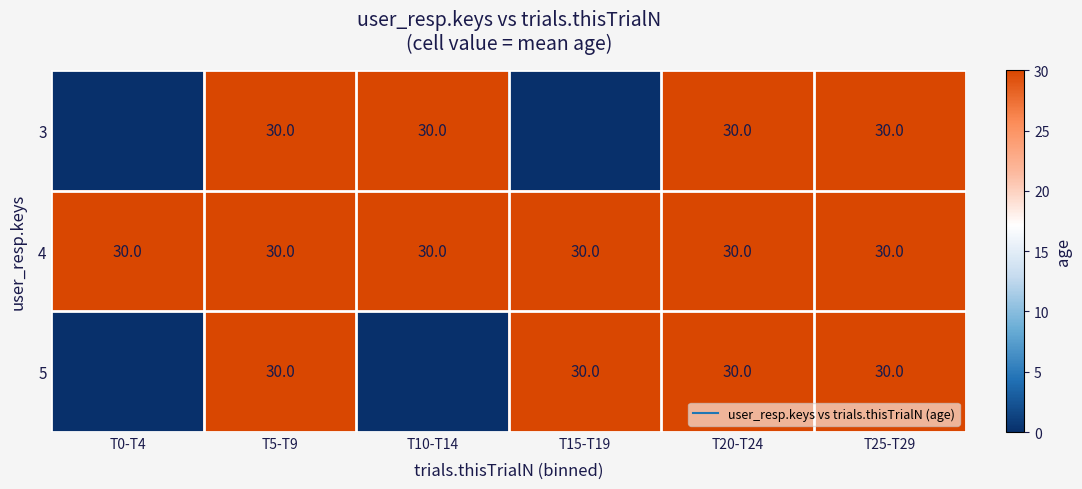

What is the average value of the 5 series?

20